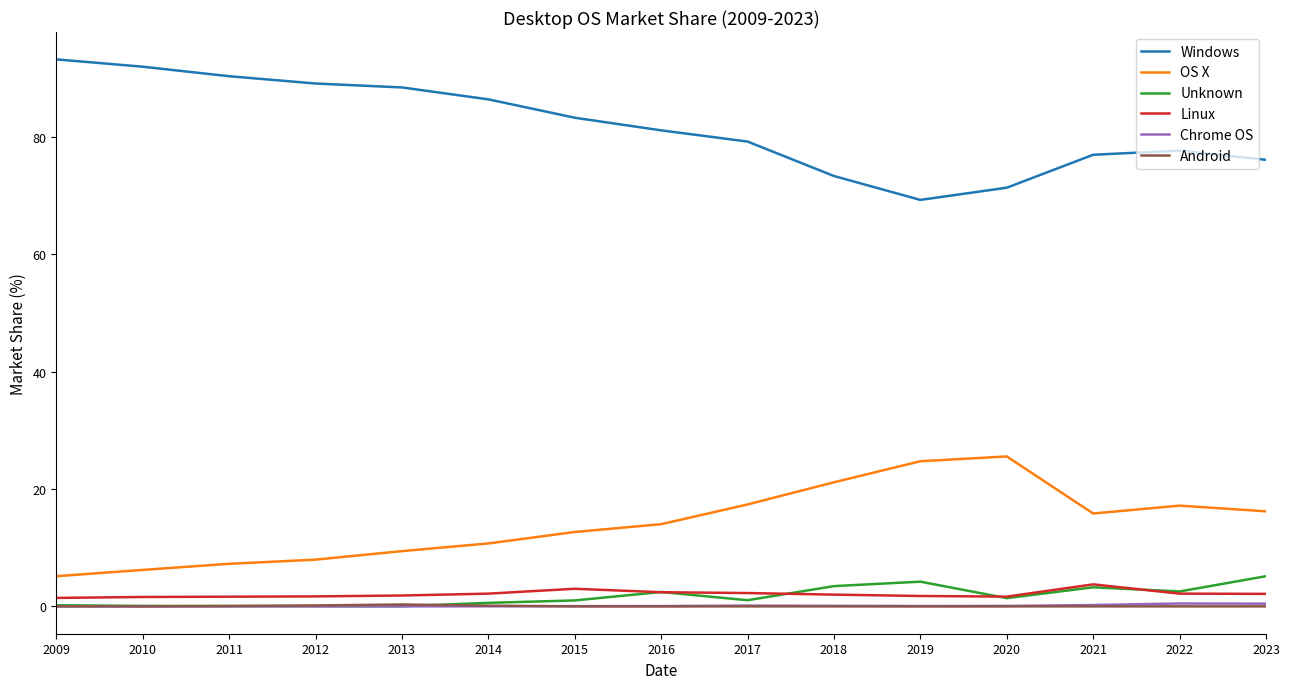

True or false: Linux and OS X cross at least once.

False